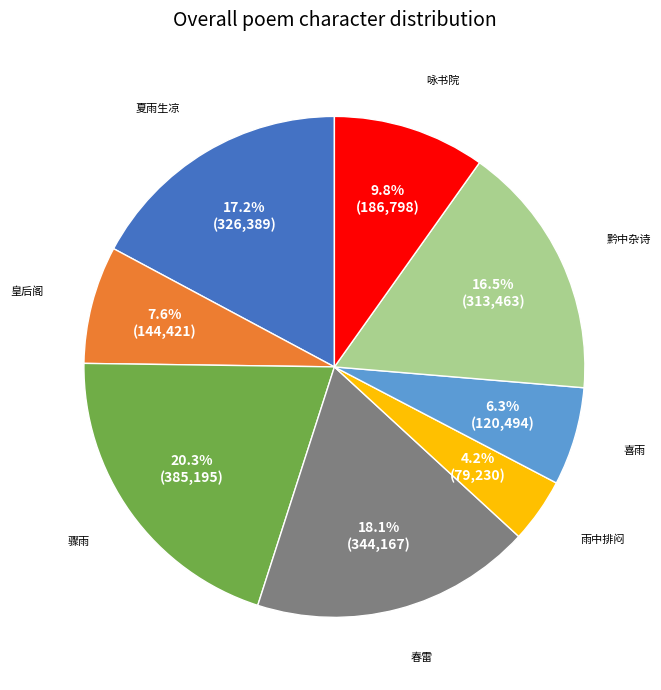

Is there a majority slice in this chart?

No